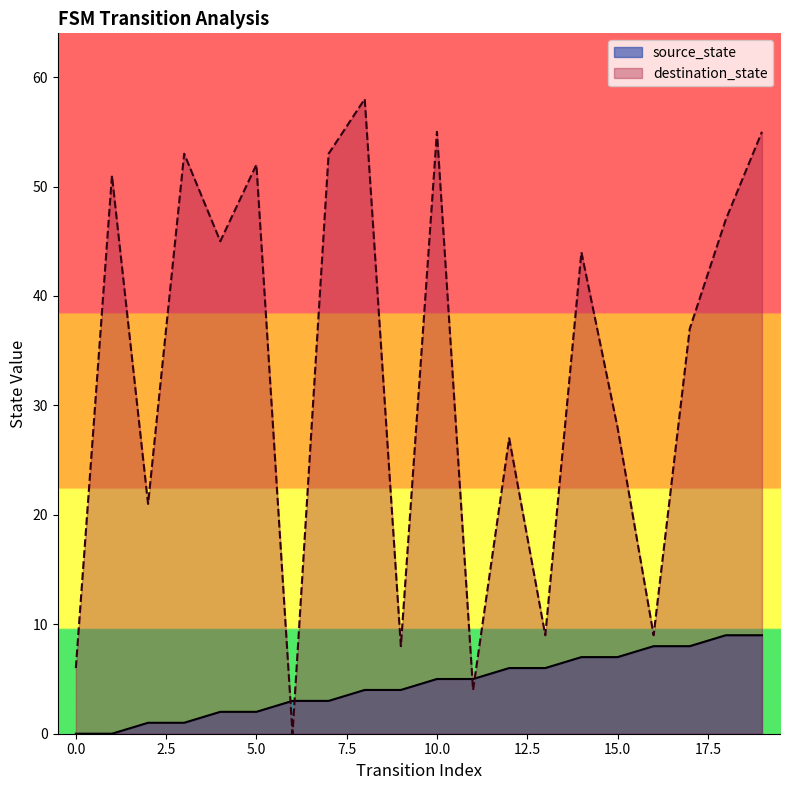

Reading right to left, list all the values displayed in this chart.

19=9	18=9	17=8	16=8	15=7	14=7	13=6	12=6	11=5	10=5	9=4	8=4	7=3	6=3	5=2	4=2	3=1	2=1	1=0	0=0